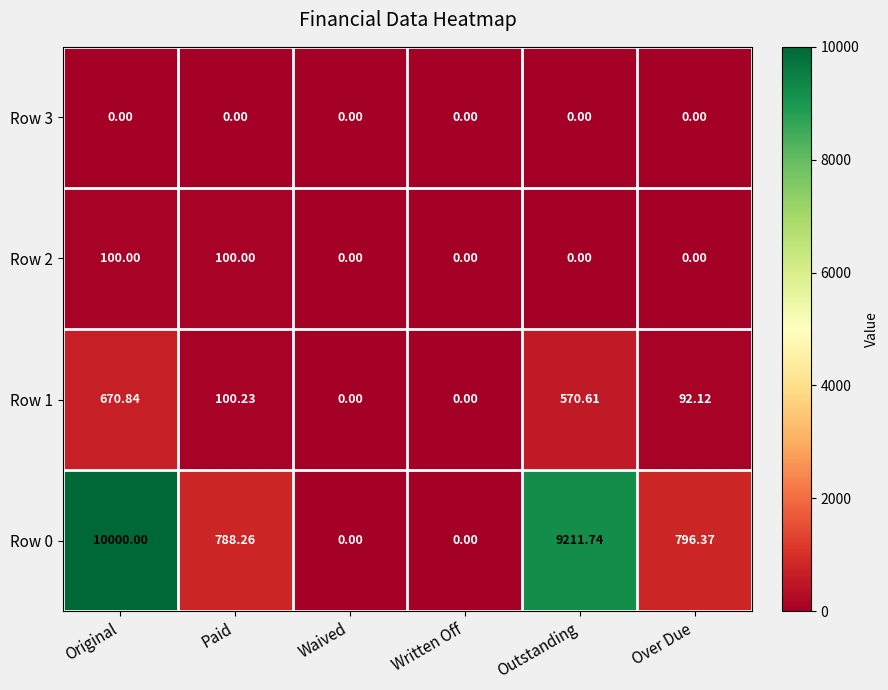

At which label does Row 1 first exceed 100?

Original